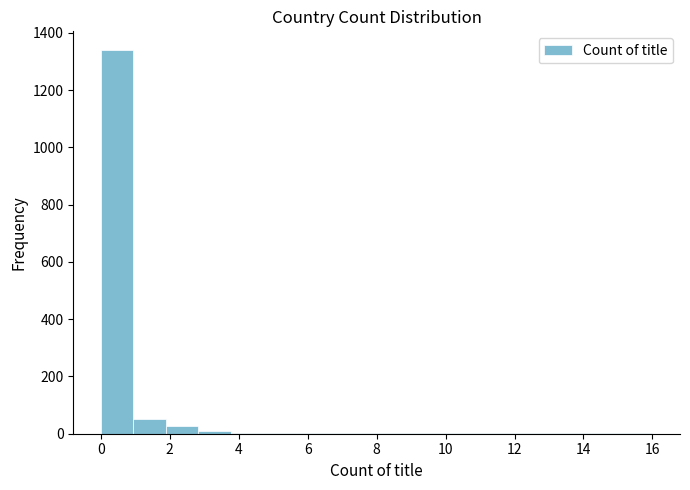

Over which range of the x-axis is the bar tallest?

0.0 to 1.0